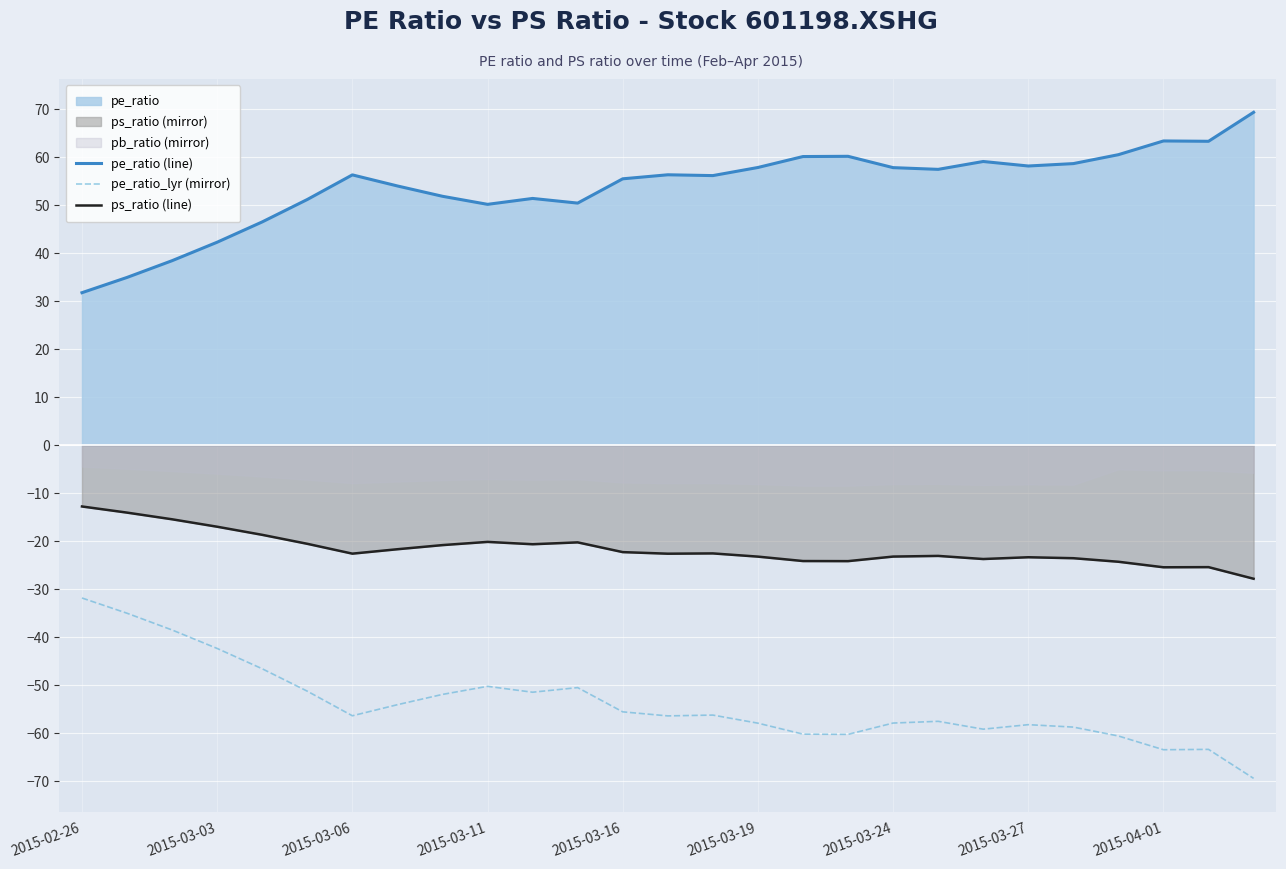

How many lines are shown in the chart?

3